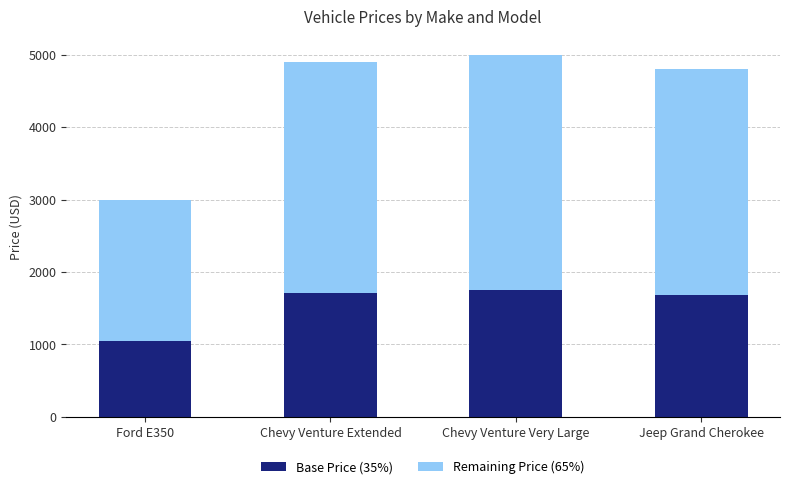

The Base Price (35%) series shows 395.2 at Ford E350. True or false?

False